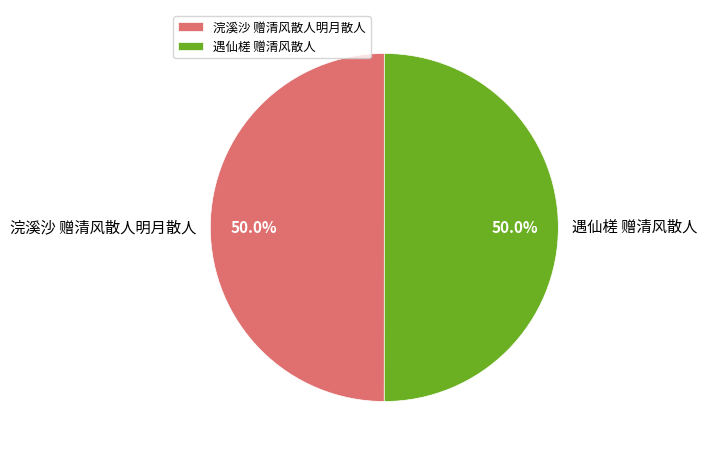

To the nearest percent, what portion does 遇仙槎 赠清风散人 represent?

50%